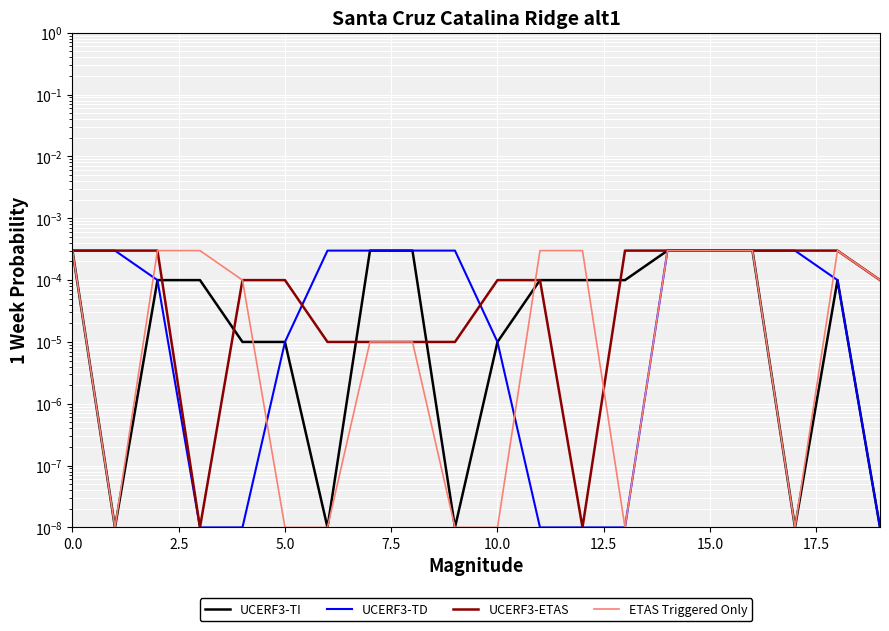

Is it true that UCERF3-TI equals 0.0 at 13?

False